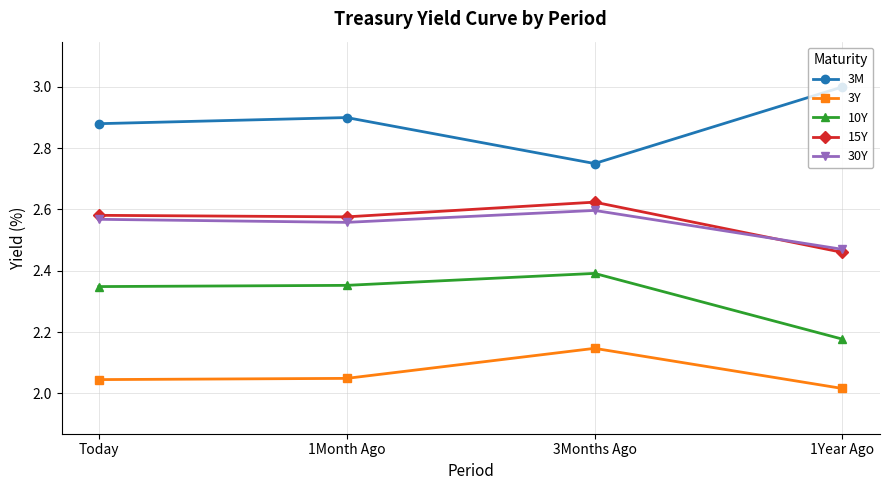

What is the label of the 3rd point from the right?

1Month Ago